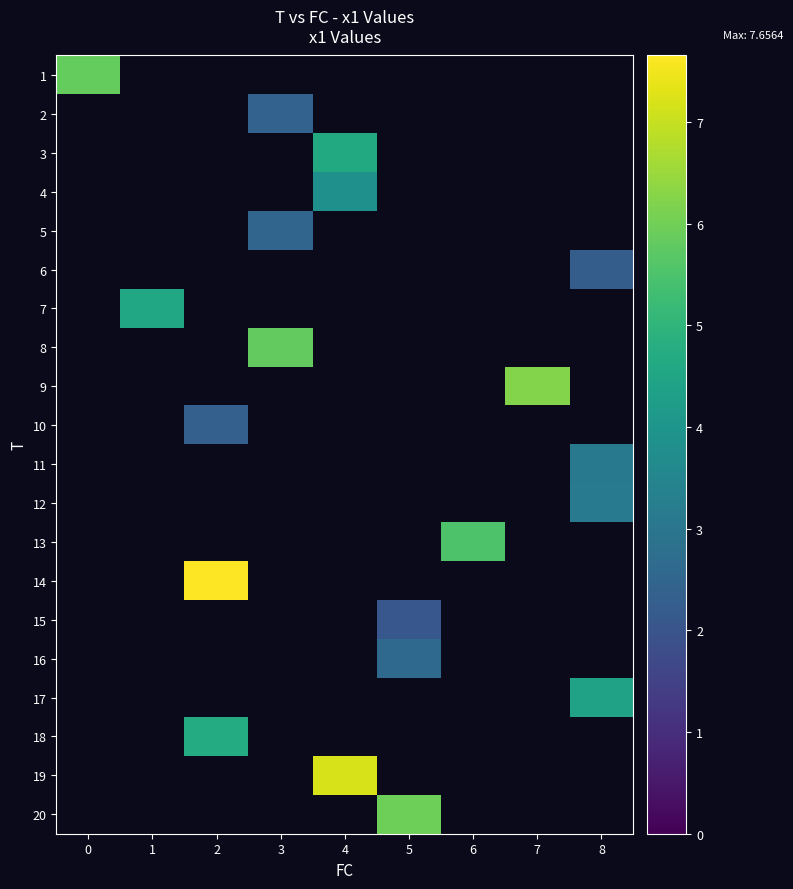

The value of row_17 at 2 is 7.1. True or false?

False